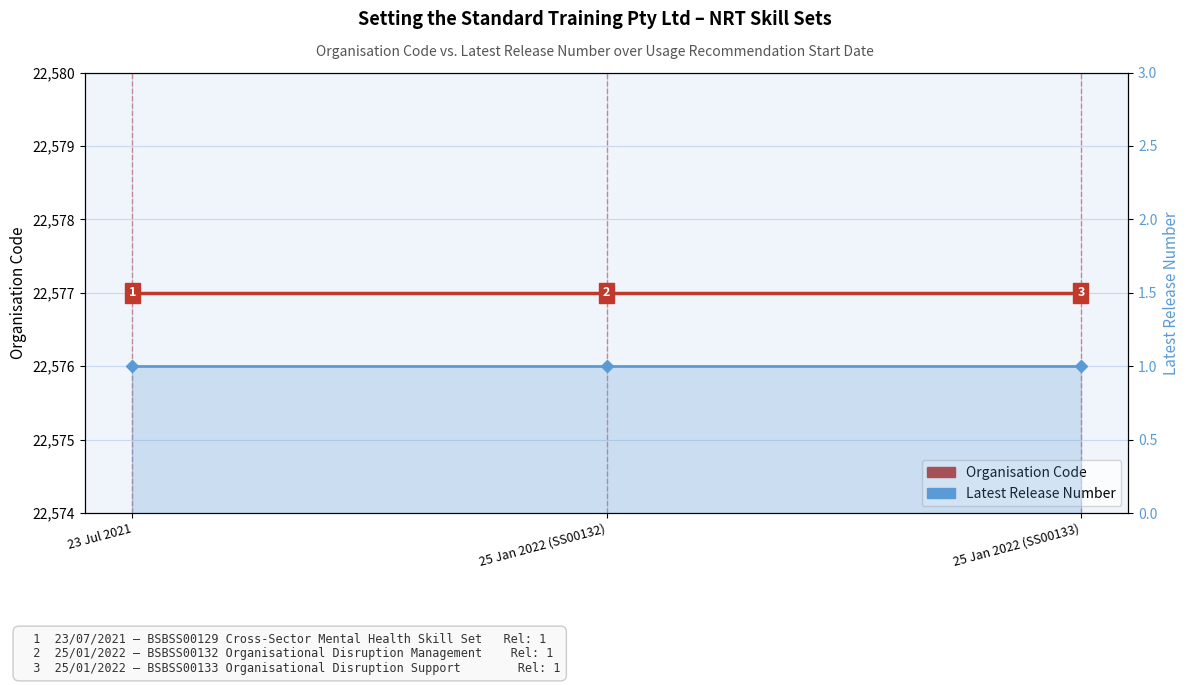

Is the value of Organisation Code at 23 Jul 2021 greater than the value of Latest Release Number at 25 Jan 2022 (SS00132)?

Yes